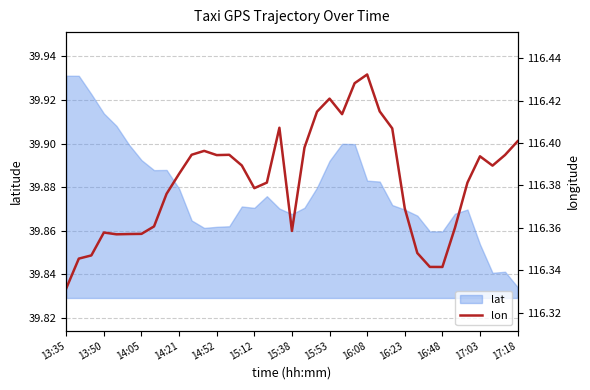

Between 18 and 17, which is larger?

17